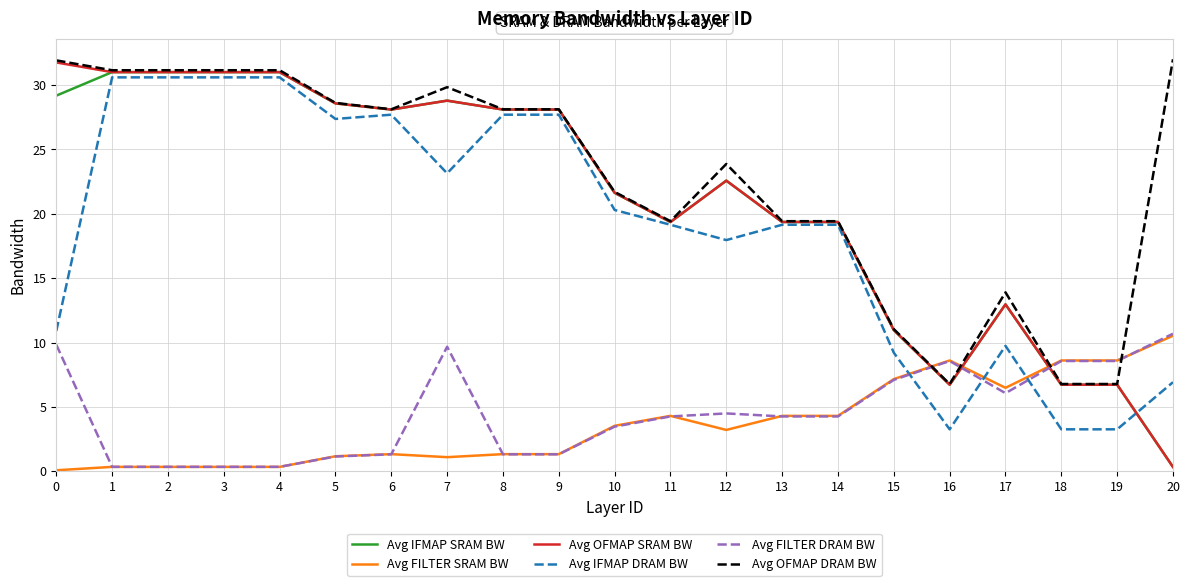

What value does the Avg OFMAP DRAM BW series have at 16?

6.8